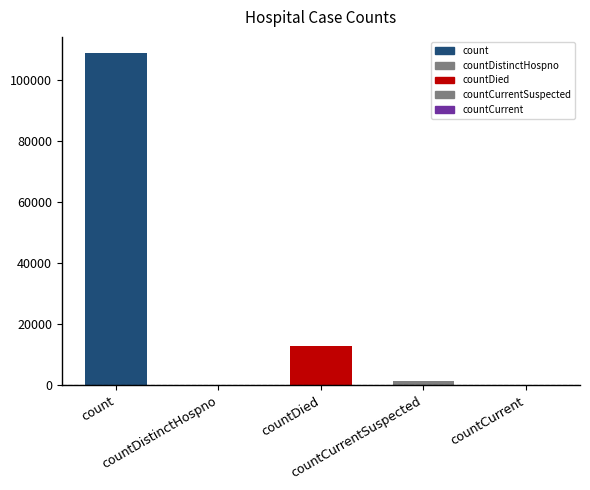

What is the greatest value displayed?

108518